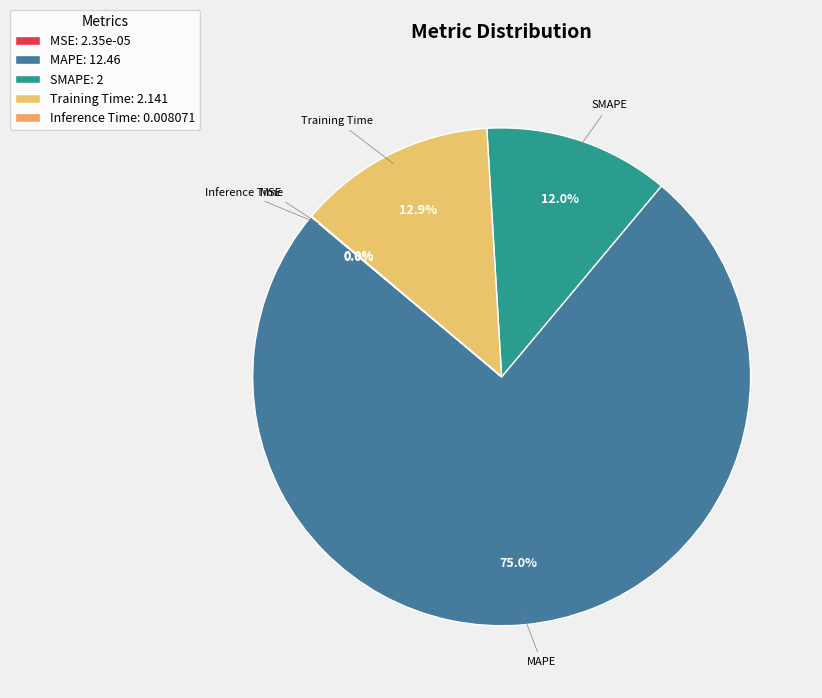

Which slice is the largest?

MAPE